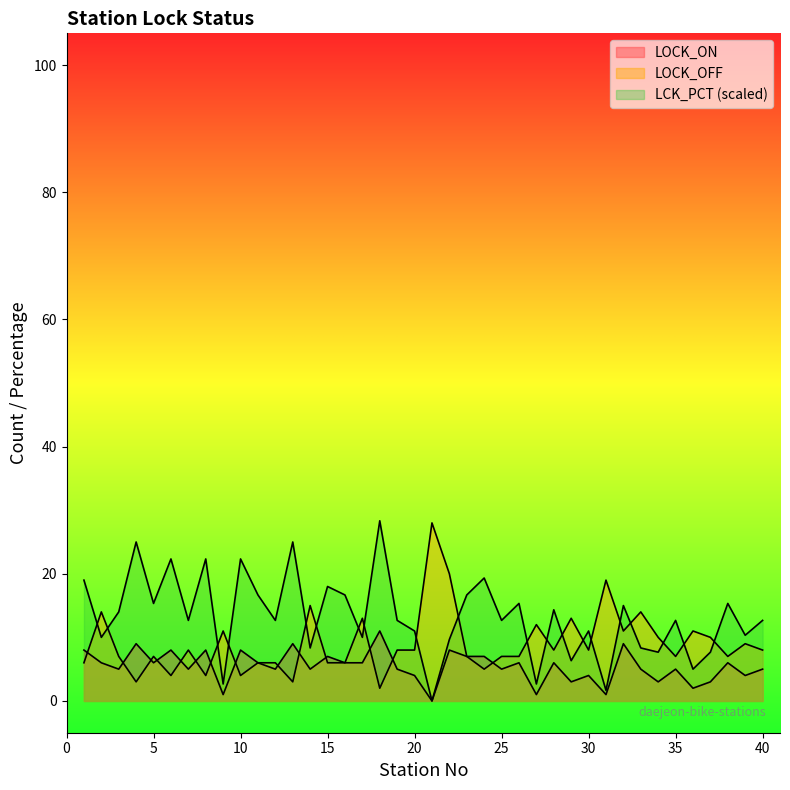

At which category is the sum across all series the highest?

18